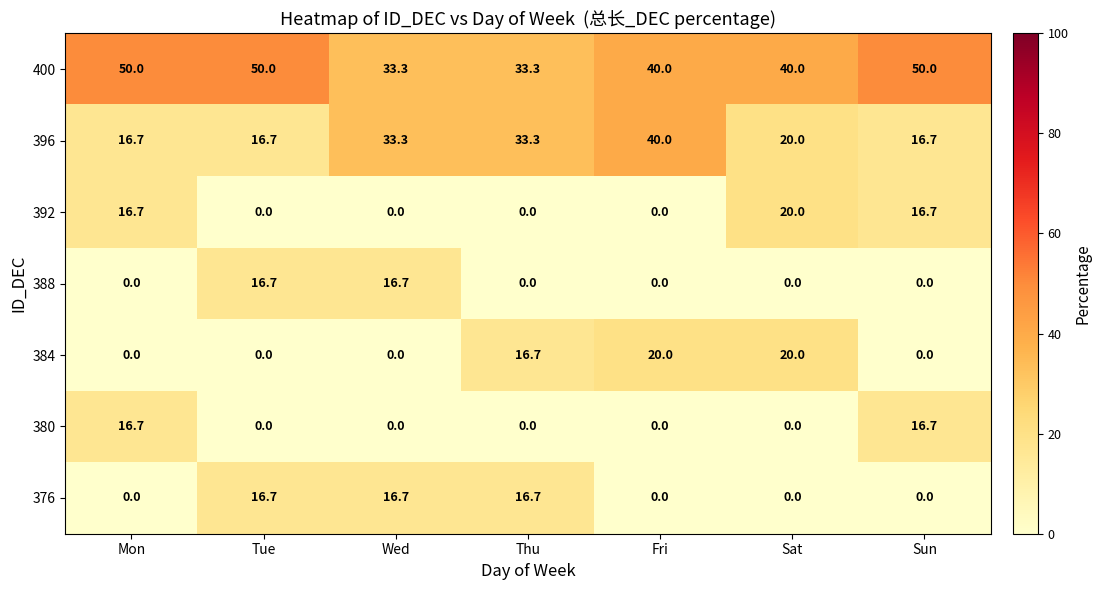

True or false: 400 has a value of 16.1 at Fri.

False